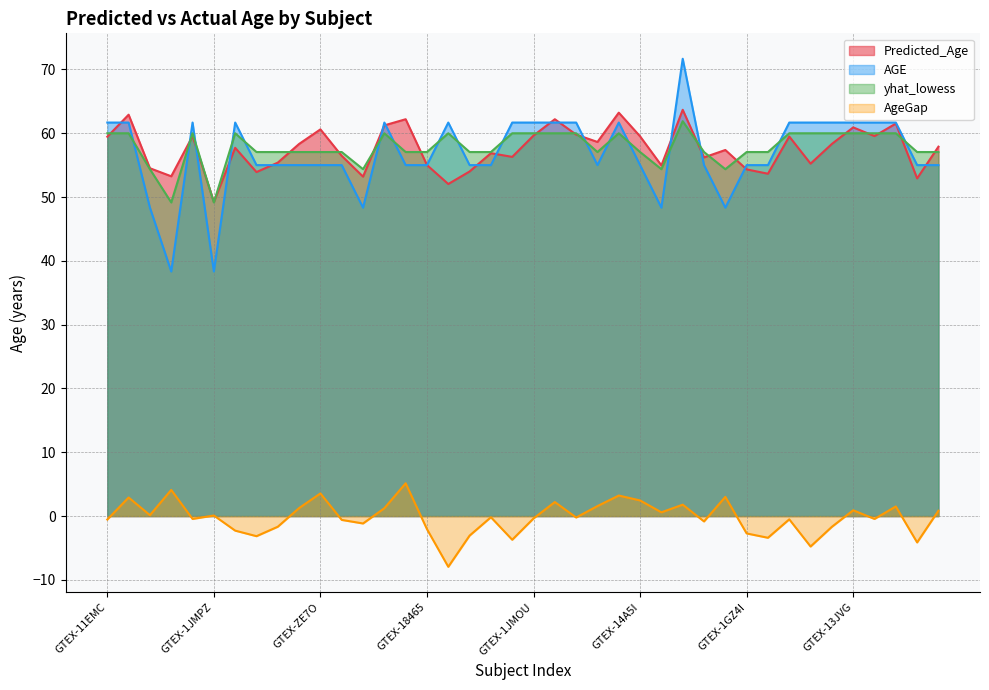

At which label is AgeGap closest to -1?

GTEX-13NYB